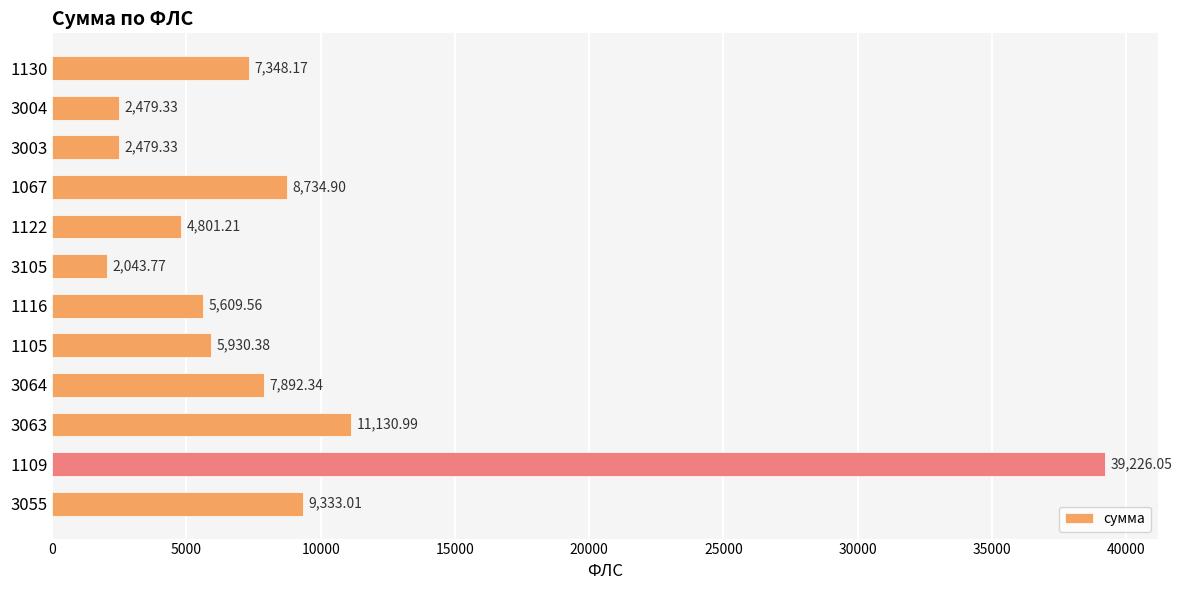

Approximately how many times larger is the value at 3064 compared to 1130?

1.1